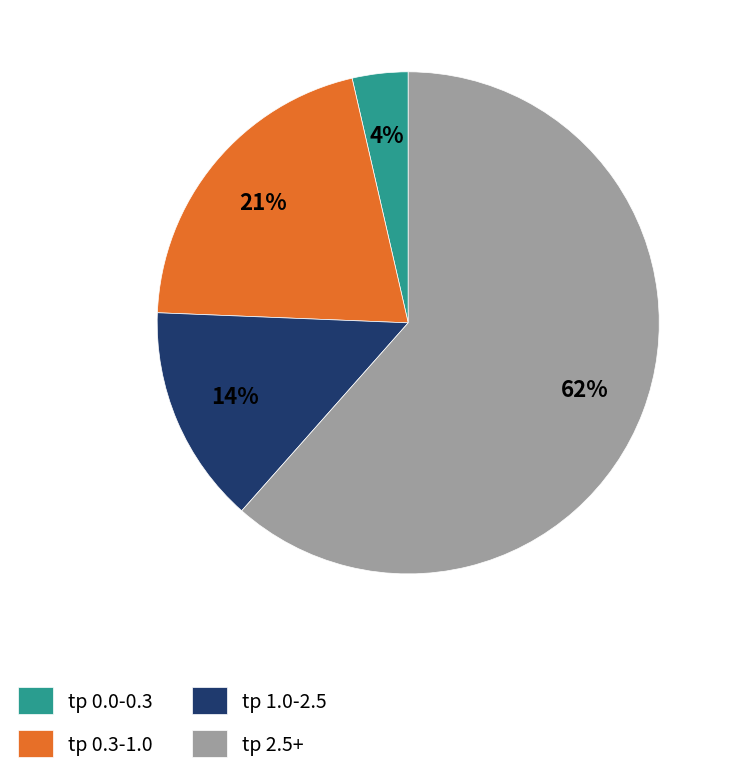

Count the number of slices in the pie.

4